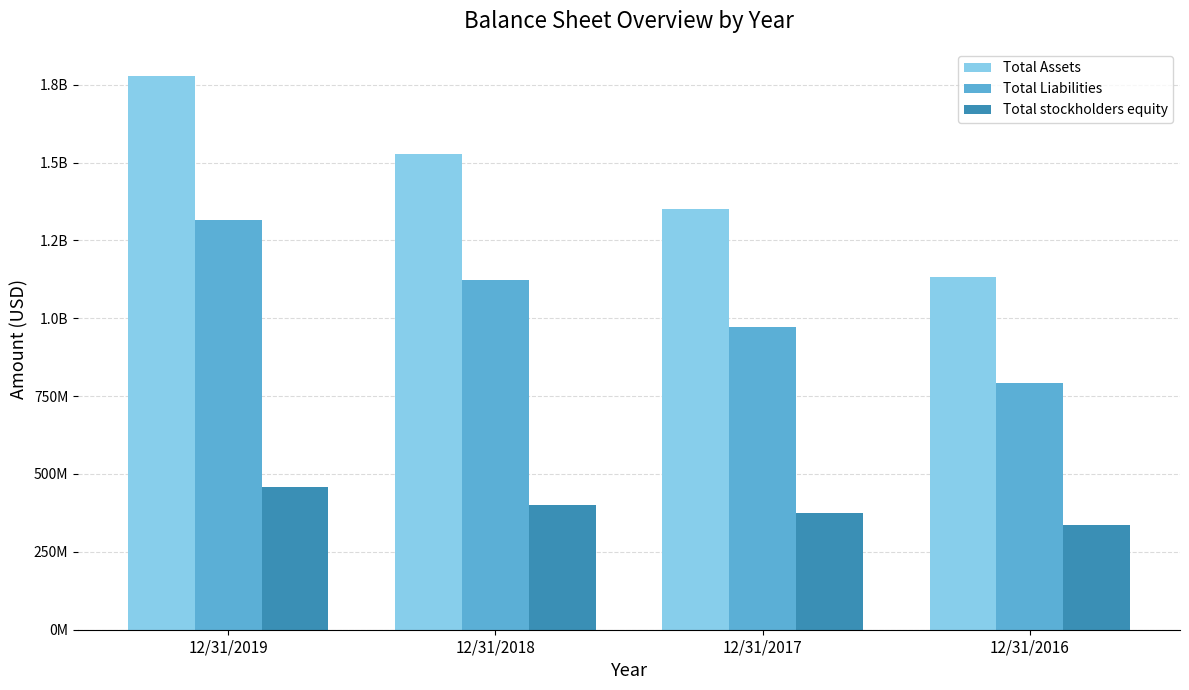

Which series has the largest range (max minus min)?

Total Assets